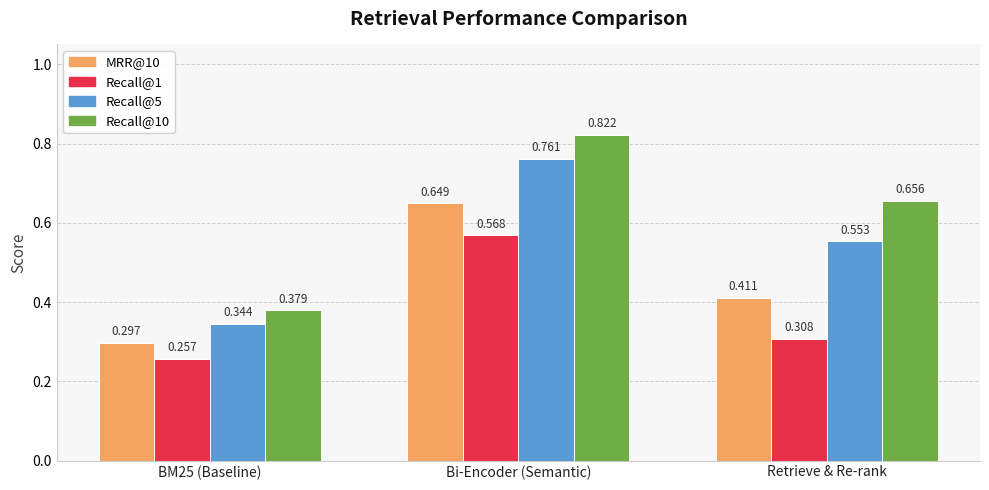

Is the value of MRR@10 at Retrieve & Re-rank greater than the value of Recall@5 at Retrieve & Re-rank?

No